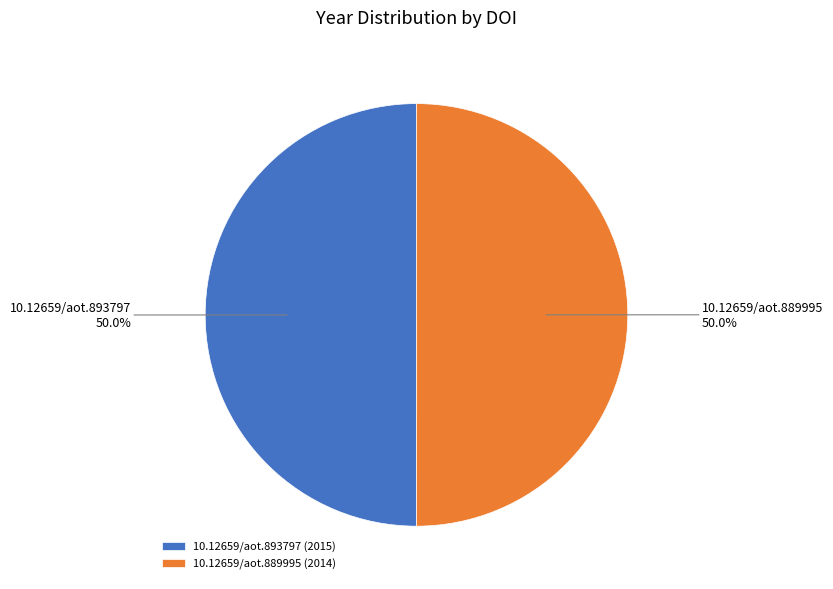

Is the sum of 10.12659/aot.893797 and 10.12659/aot.889995 greater than half?

Yes